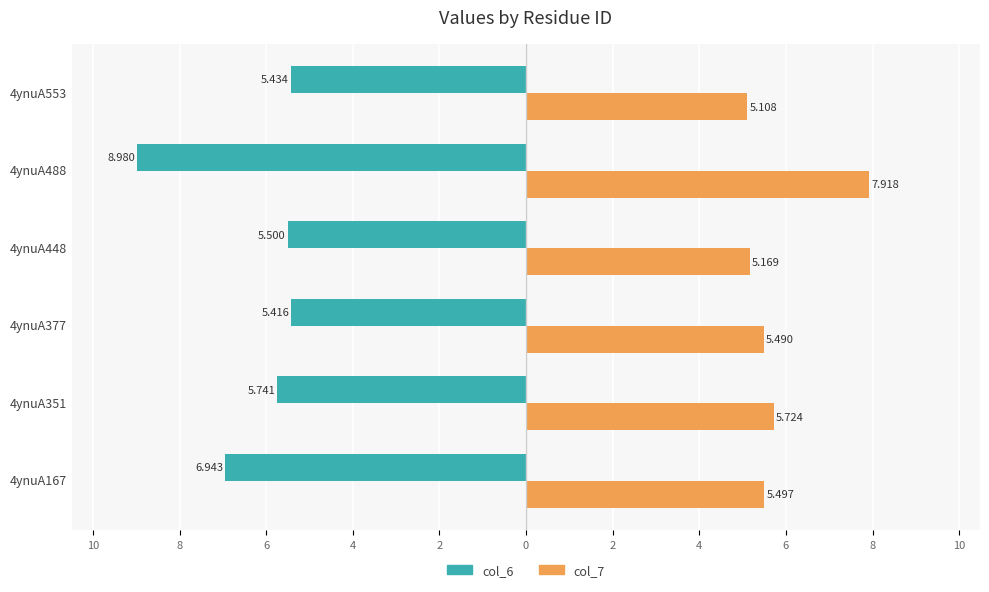

What is the average value of the col_6 series?

-6.3